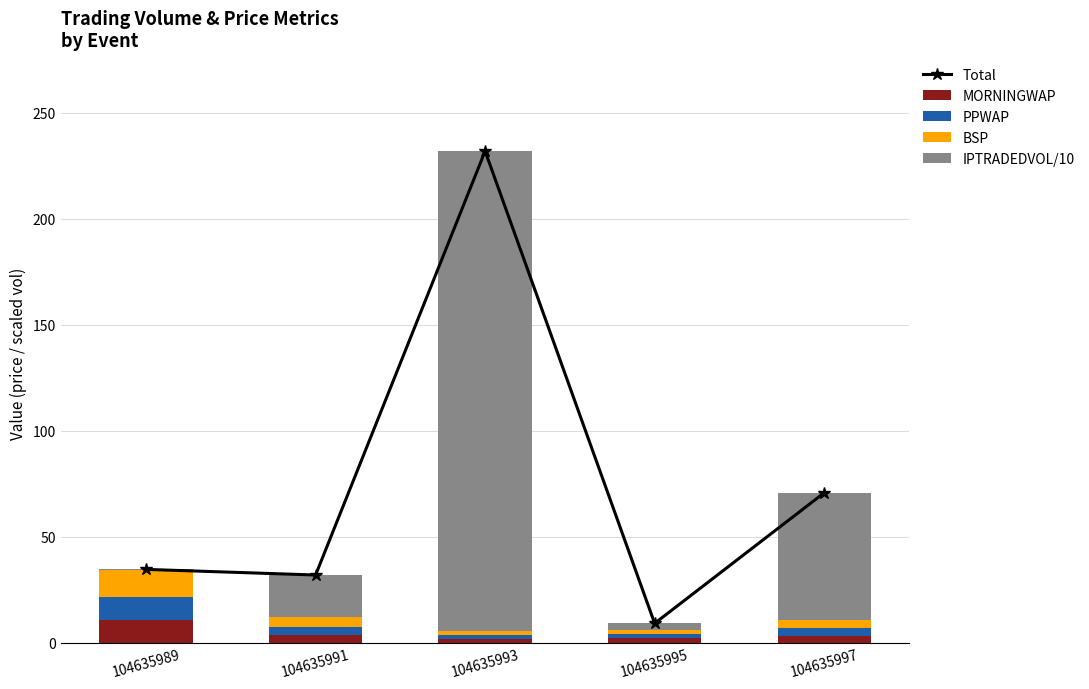

What is the difference between the second highest and second lowest values in the PPWAP series?

2.1